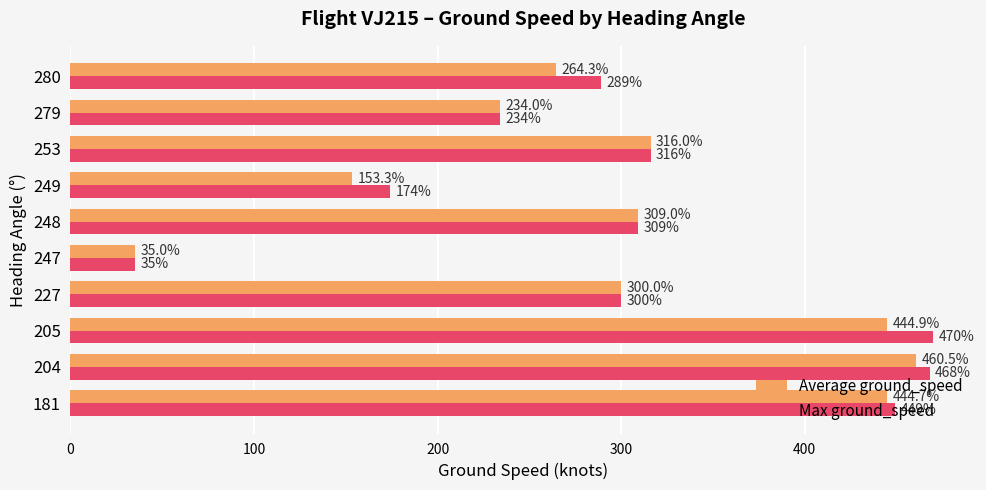

At how many categories does at least one series exceed 340?

3